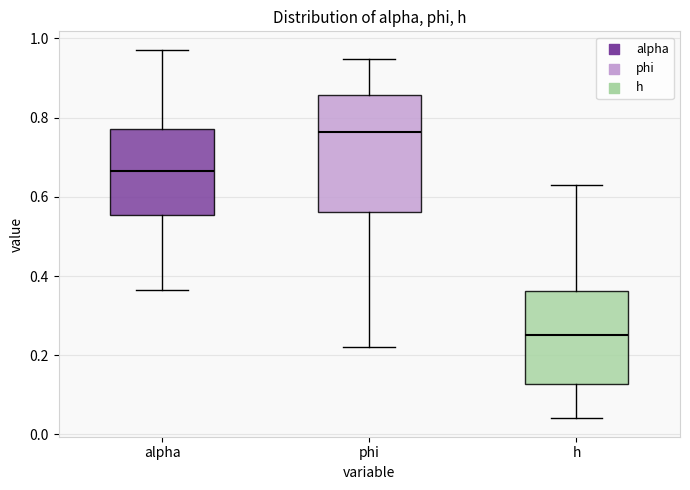

Reading left to right, transcribe this box plot: for each box, give where its median line is, the range the box spans, and where its two whiskers end, as read against the y-axis. The values are not printed on the chart, so give them approximately, as read against the axis.

alpha: median 0.66, box 0.56 to 0.78, whiskers 0.36 to 0.98
phi: median 0.76, box 0.56 to 0.86, whiskers 0.22 to 0.94
h: median 0.26, box 0.12 to 0.36, whiskers 0.04 to 0.64